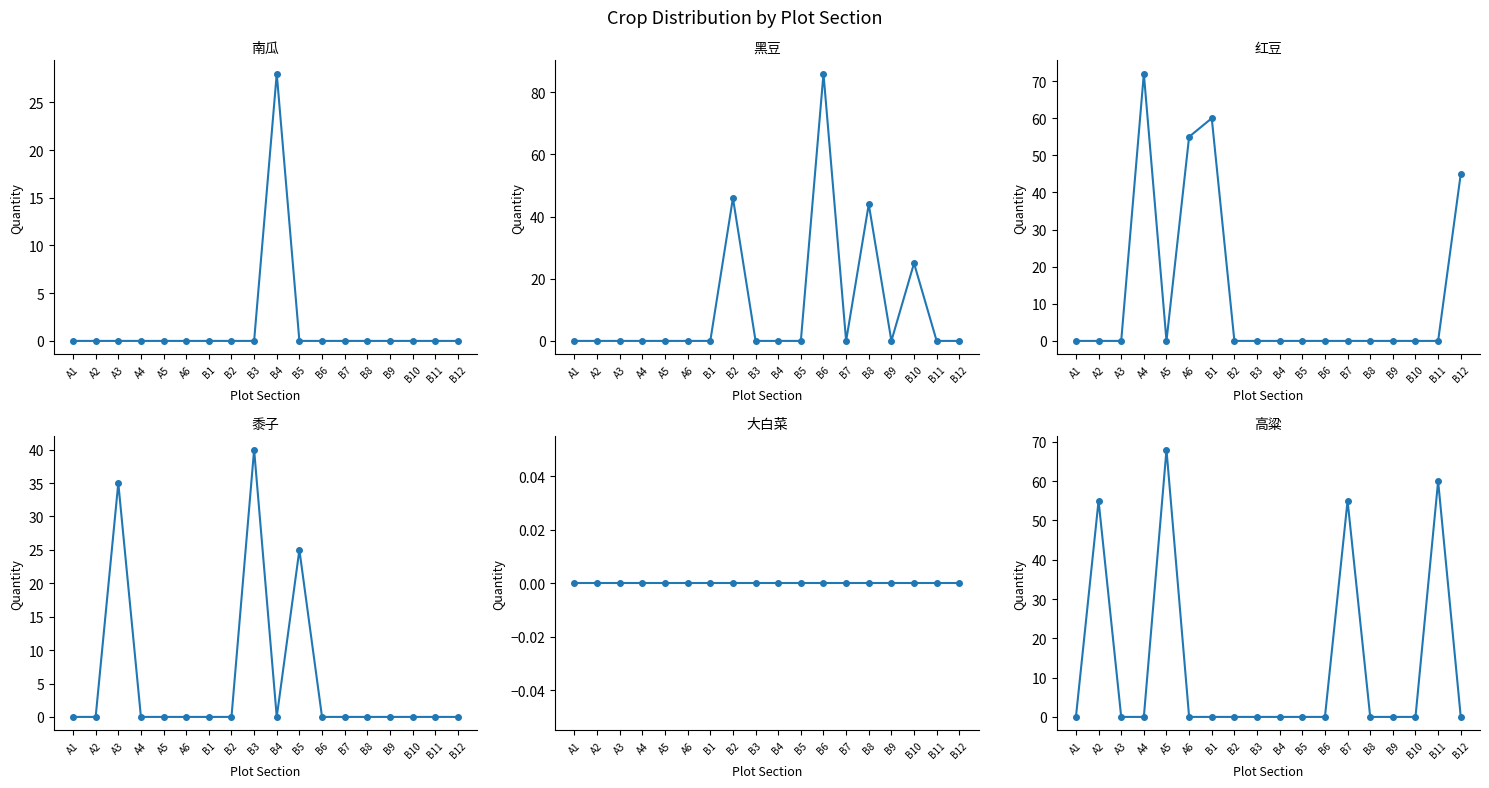

Does the chart have visible grid lines?

No